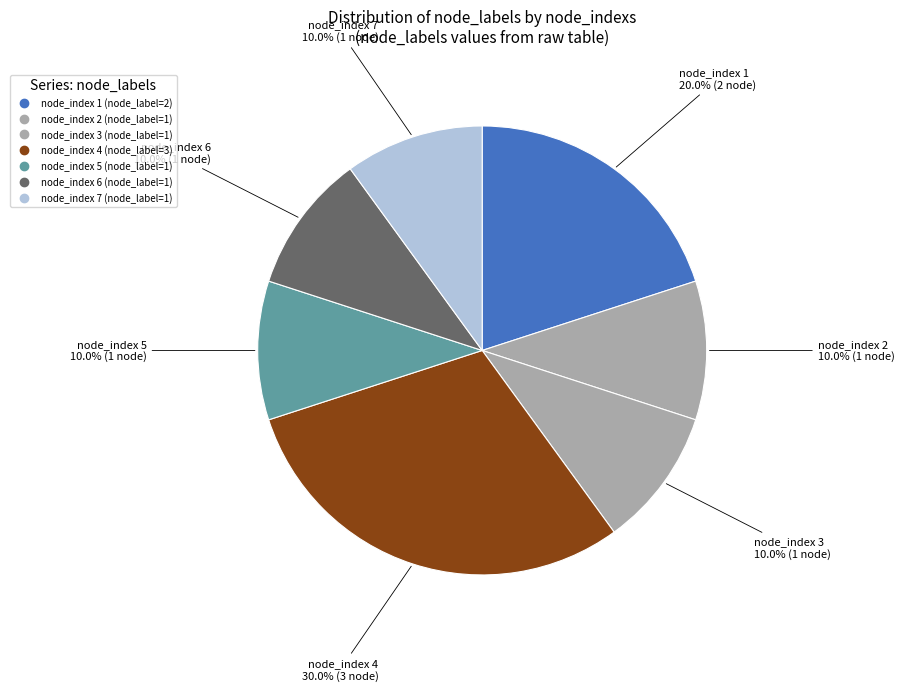

Which slice is the smallest?

2